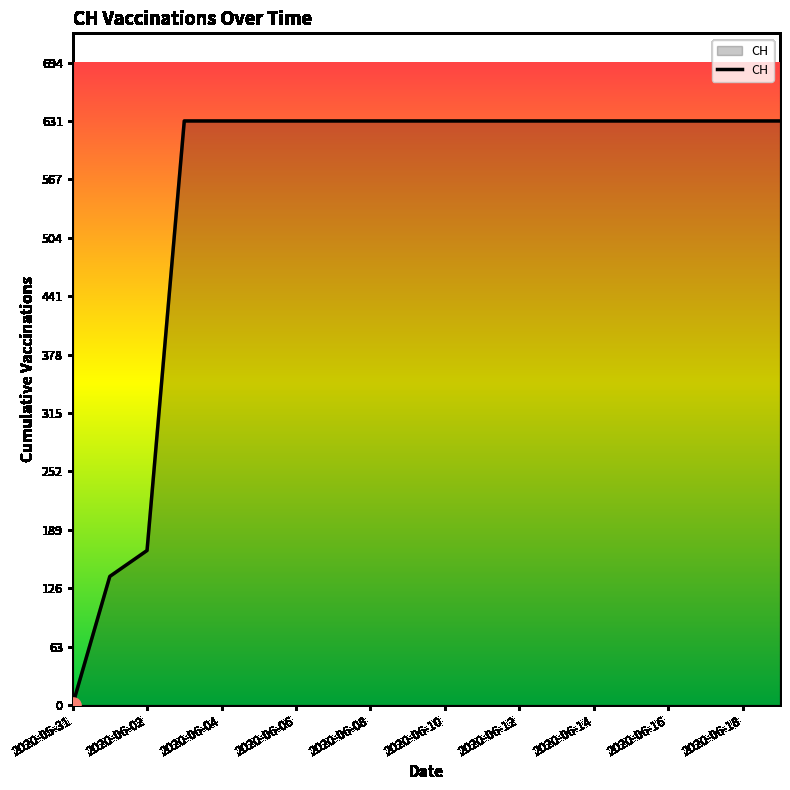

What is the difference between the maximum and minimum values?

631